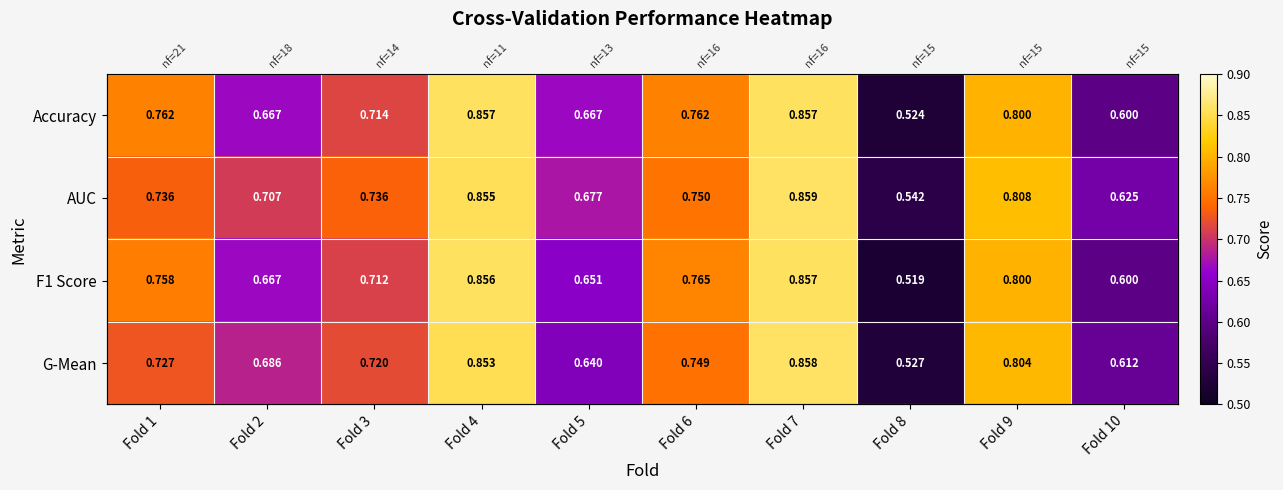

Between Fold 1 and Fold 5, which is larger?

Fold 1